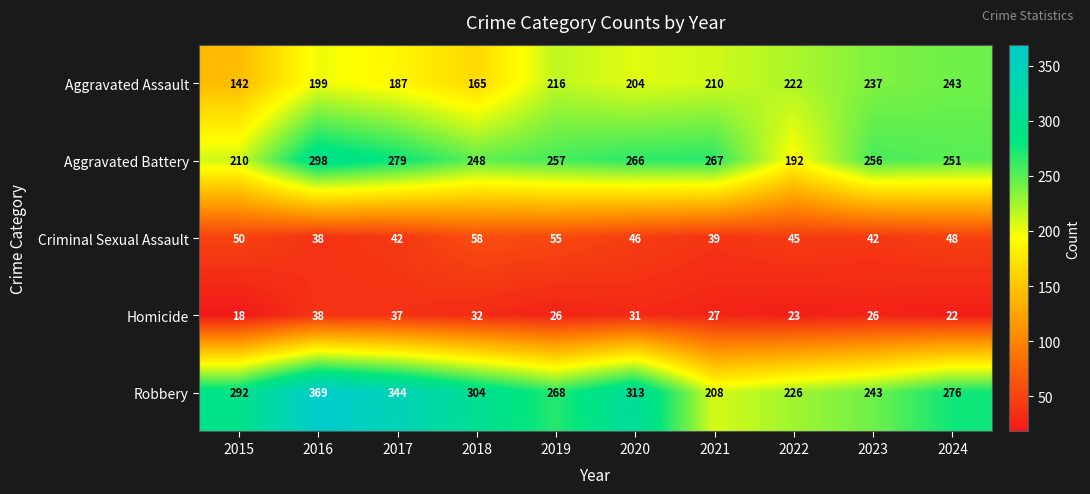

What is the difference between the Homicide values at 2021 and 2024?

5